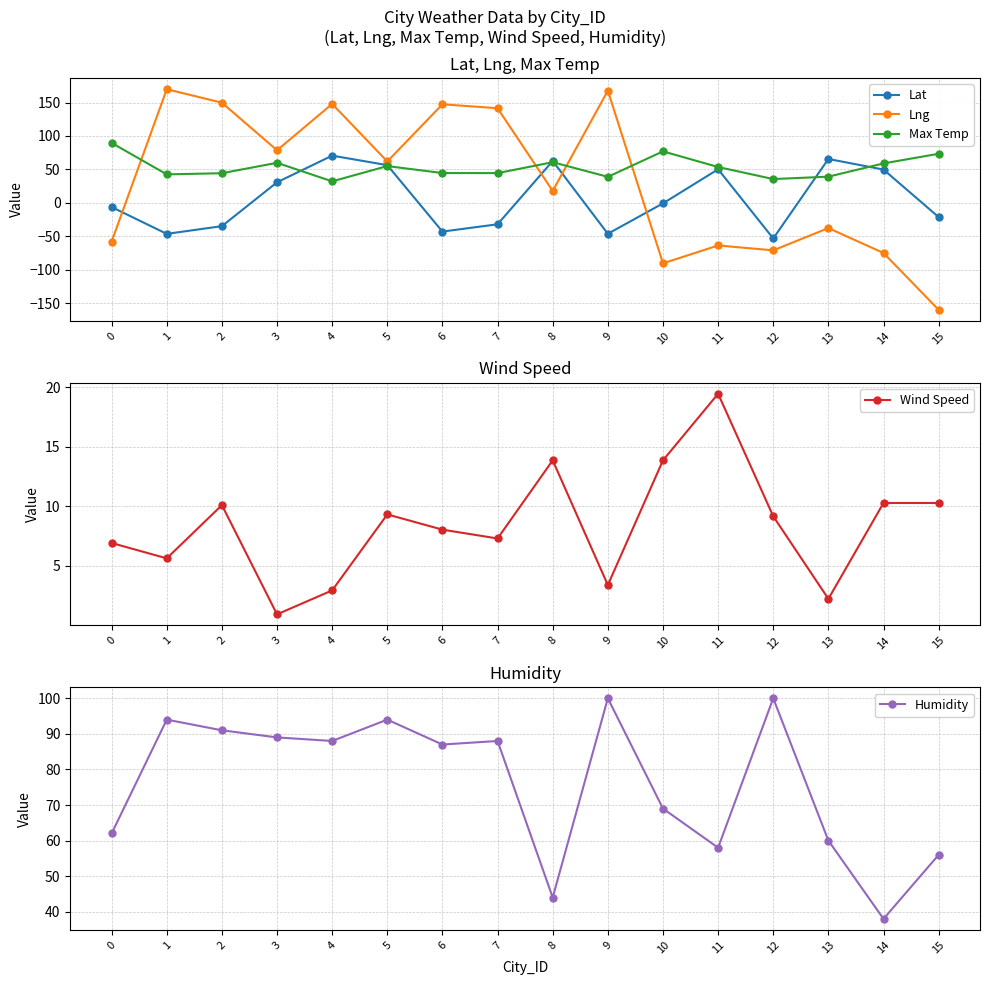

True or false: Lat has more than 0 points higher than both neighbors.

True